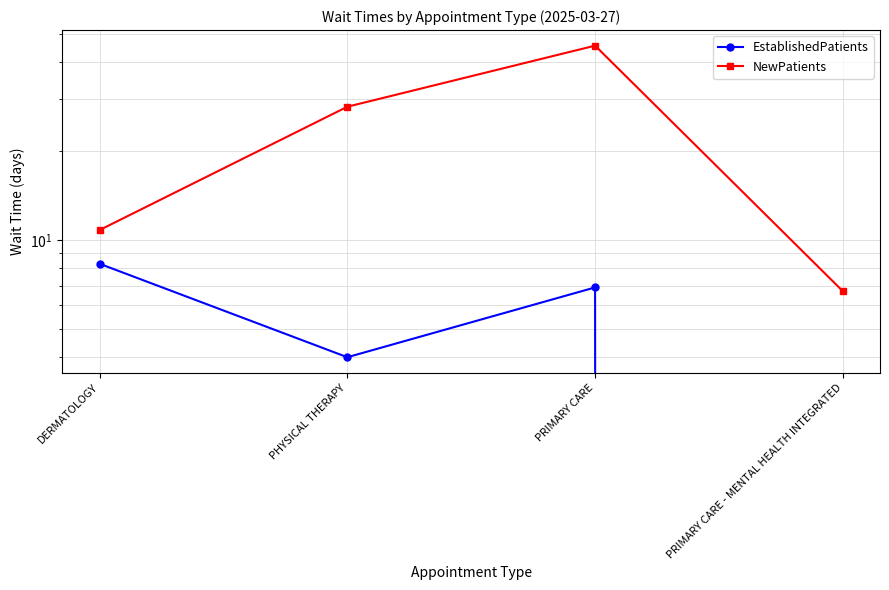

Read the EstablishedPatients value at PRIMARY CARE.

6.9